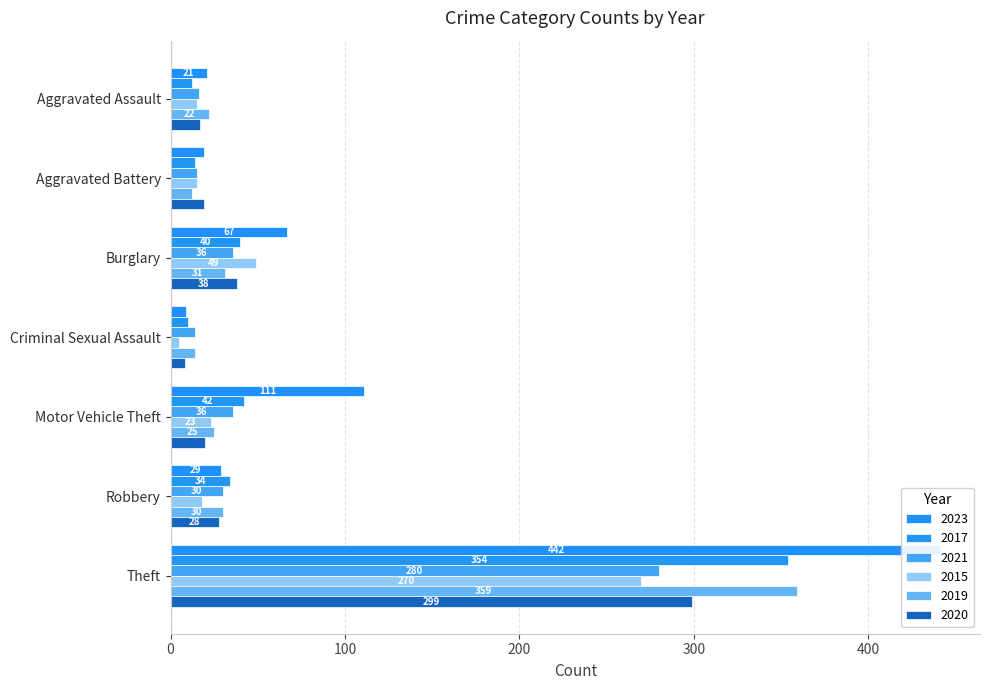

Which has a higher value, Aggravated Assault or Criminal Sexual Assault?

Aggravated Assault